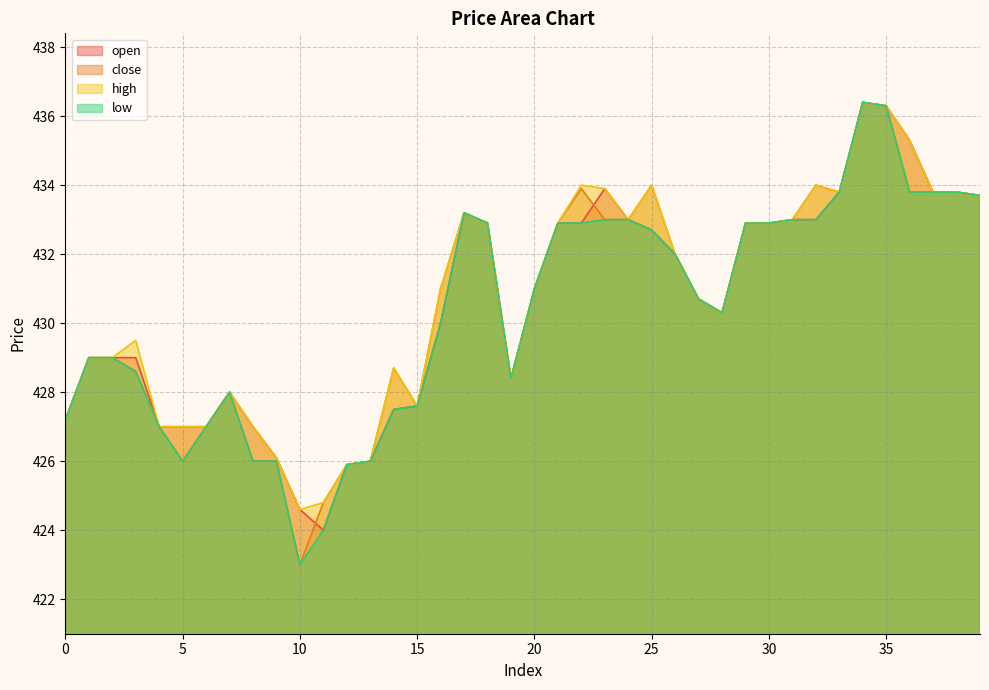

How many interior local peaks does the low series have?

3